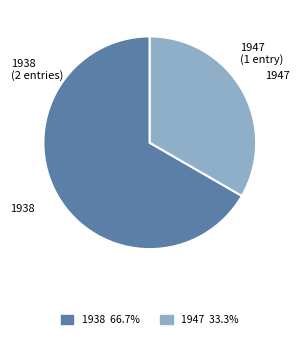

Approximately how many times larger is the value at 1938 compared to 1947?

2.0